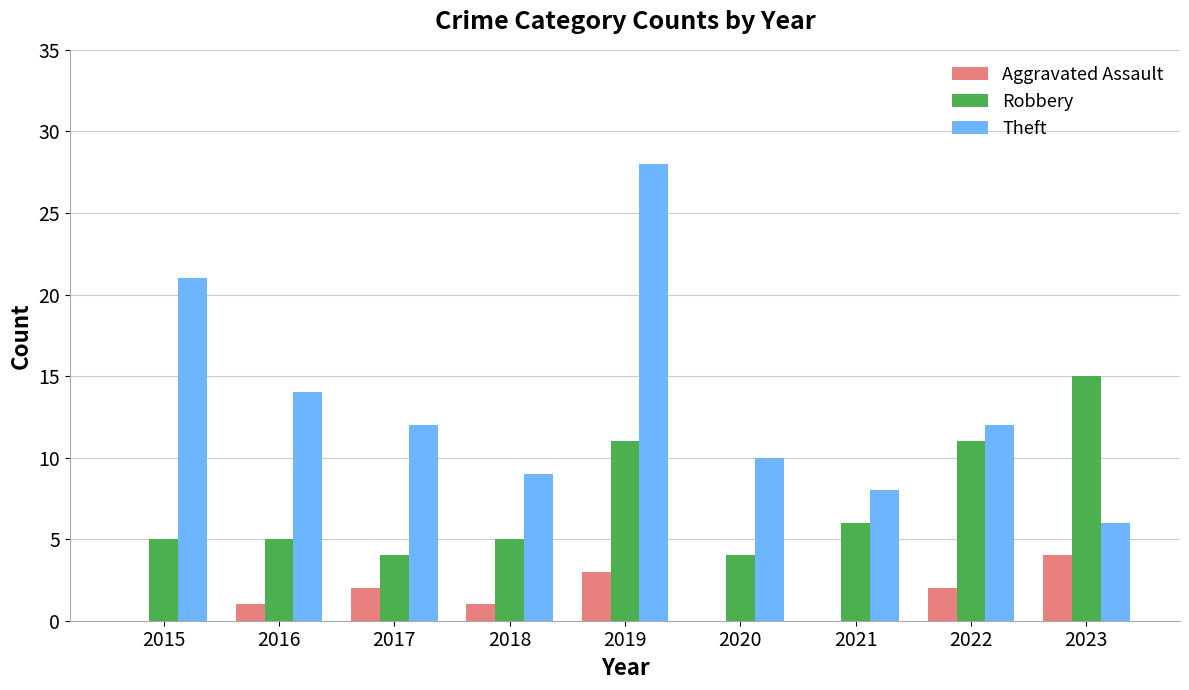

Between 2015 and 2022, which series saw the biggest shift?

Theft